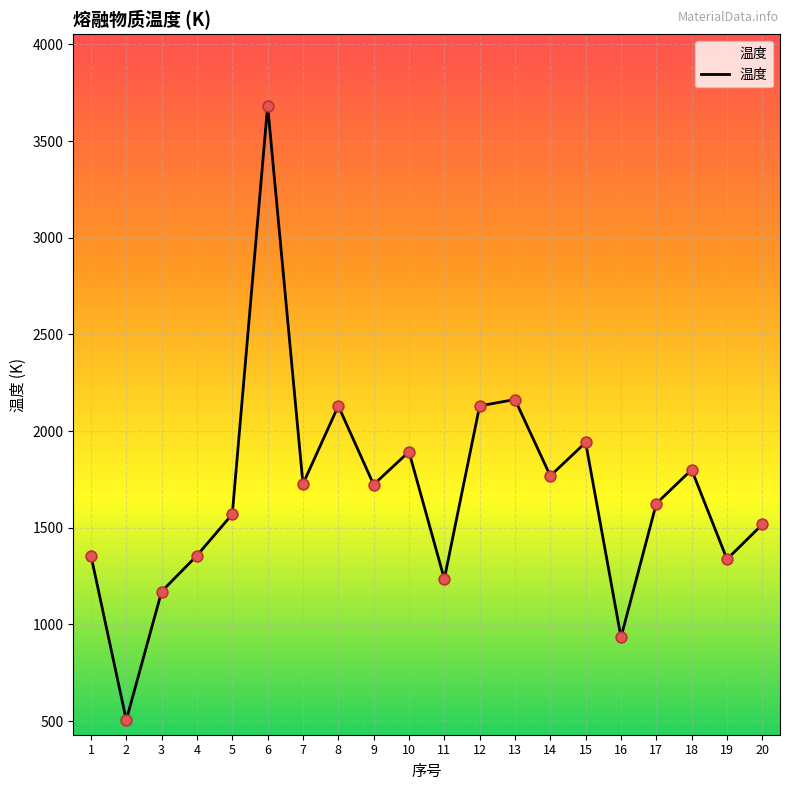

Approximately how many times larger is the value at 8 compared to 2?

4.2